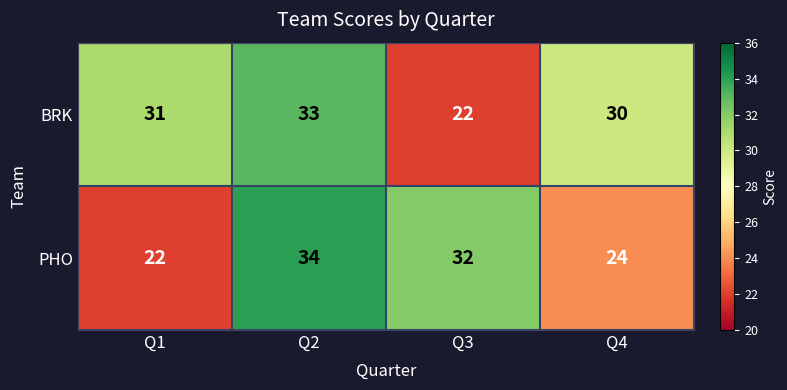

Which label corresponds to the largest value in the chart?

Q2